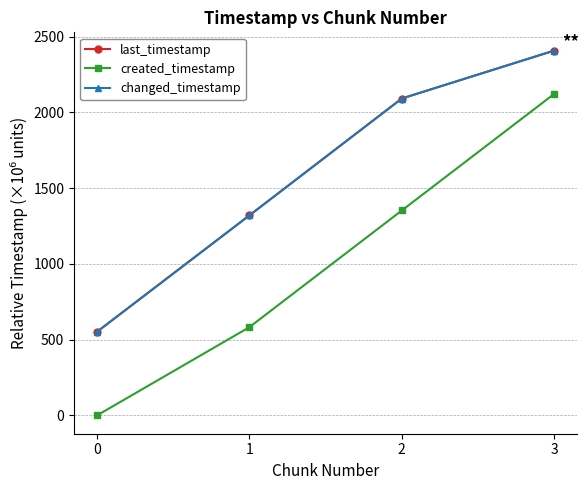

Is this an area chart (filled region under the line)?

No